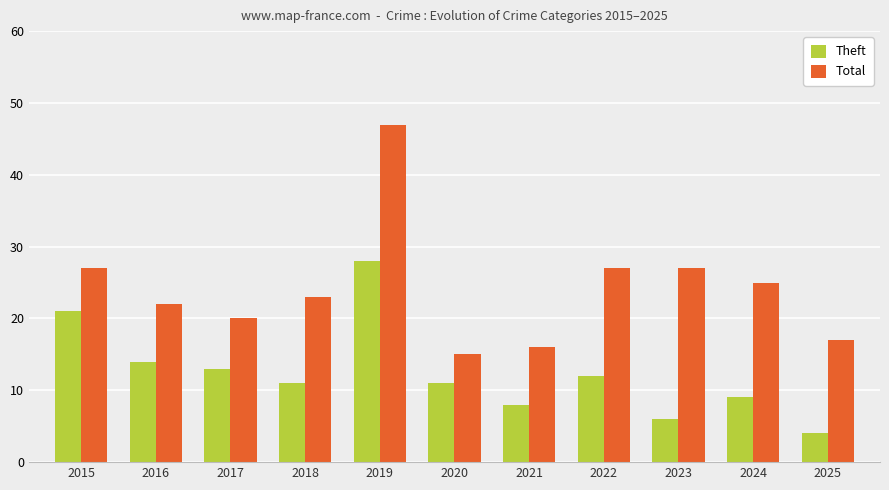

How many bars are there in each group?

2